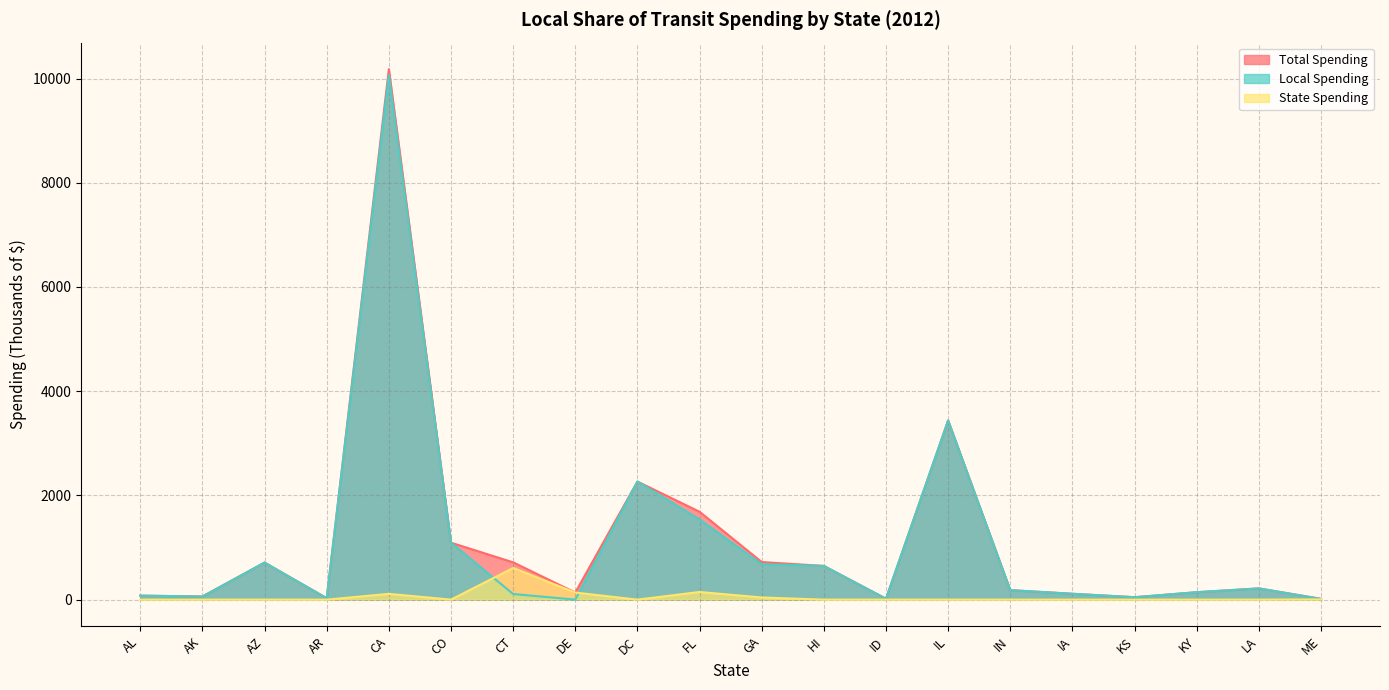

Reading right to left, what are all the values shown in this chart?

Total Spending: 16.4	215.4	142.6	46.6	112.5	182.1	3438.4	16.9	647.1	721.6	1686.4	2266.3	135.9	715.5	1092.9	10180.9	27.6	711.3	60.3	76.5
Local Spending: 12.0	215.4	142.6	46.6	112.5	182.1	3438.4	16.9	647.1	679.8	1539.6	2266.3	0.1	108.0	1092.9	10069.8	27.6	711.3	60.3	76.5
State Spending: 4.4	0.0	0.0	0.0	0.0	0.0	0.0	0.0	0.0	41.8	146.8	0.0	135.8	607.5	0.0	111.1	0.0	0.0	0.0	0.0